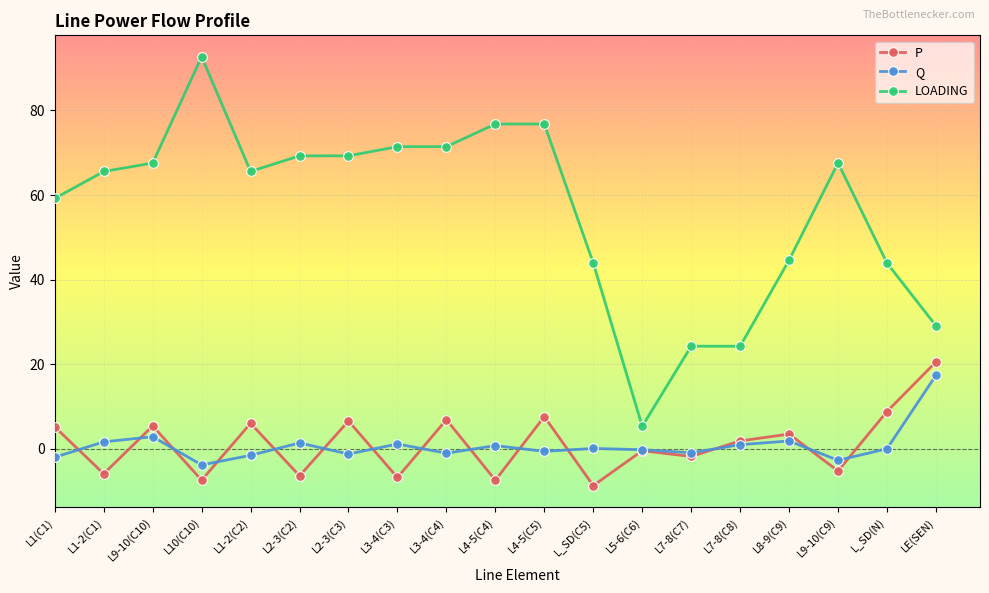

True or false: Q and LOADING cross at least once.

False